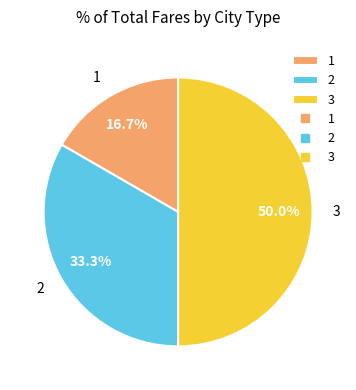

To the nearest percent, what is the difference between the largest and smallest slice percentages?

33%